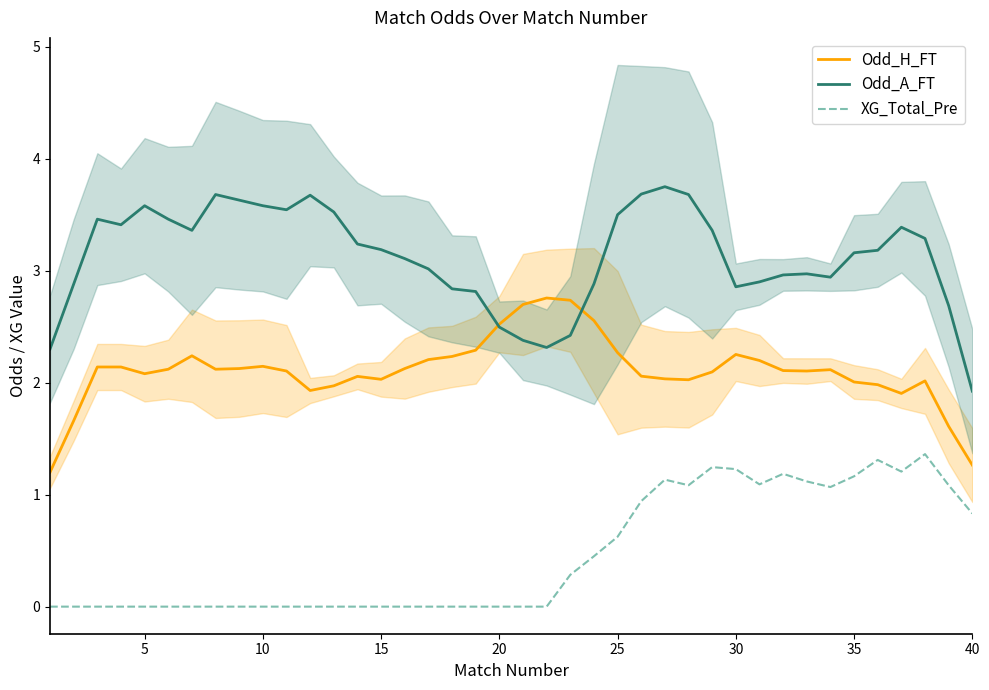

What is the highest value of the XG_Total_Pre series?

1.4